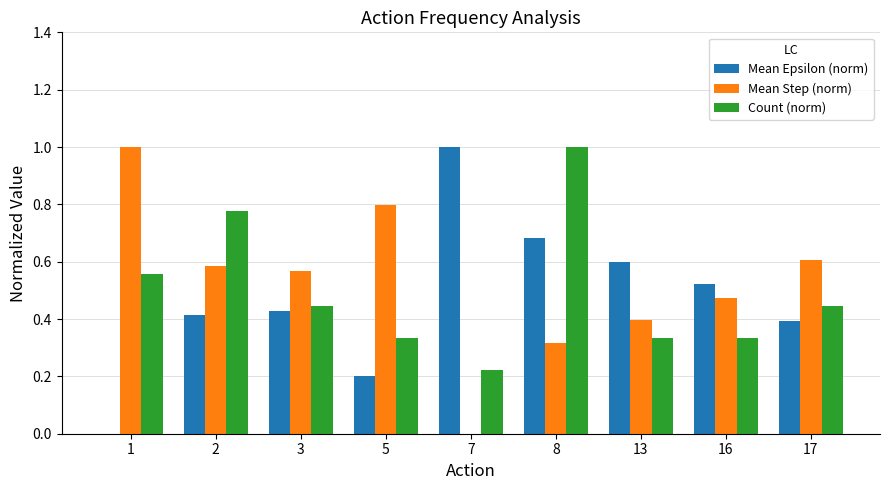

What is the highest value of the Mean Step (norm) series?

1.0